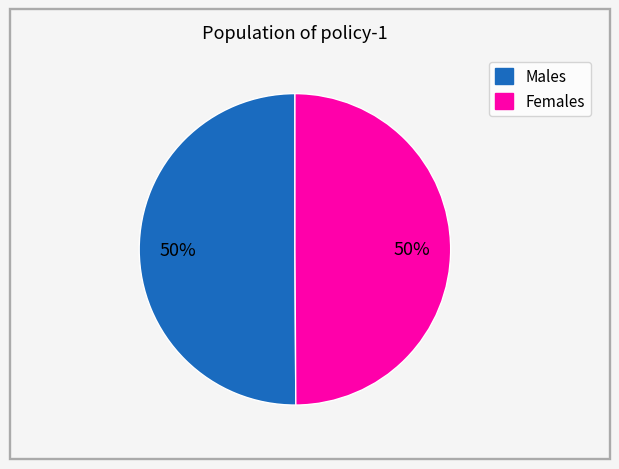

To the nearest percent, what is the average slice percentage?

50%